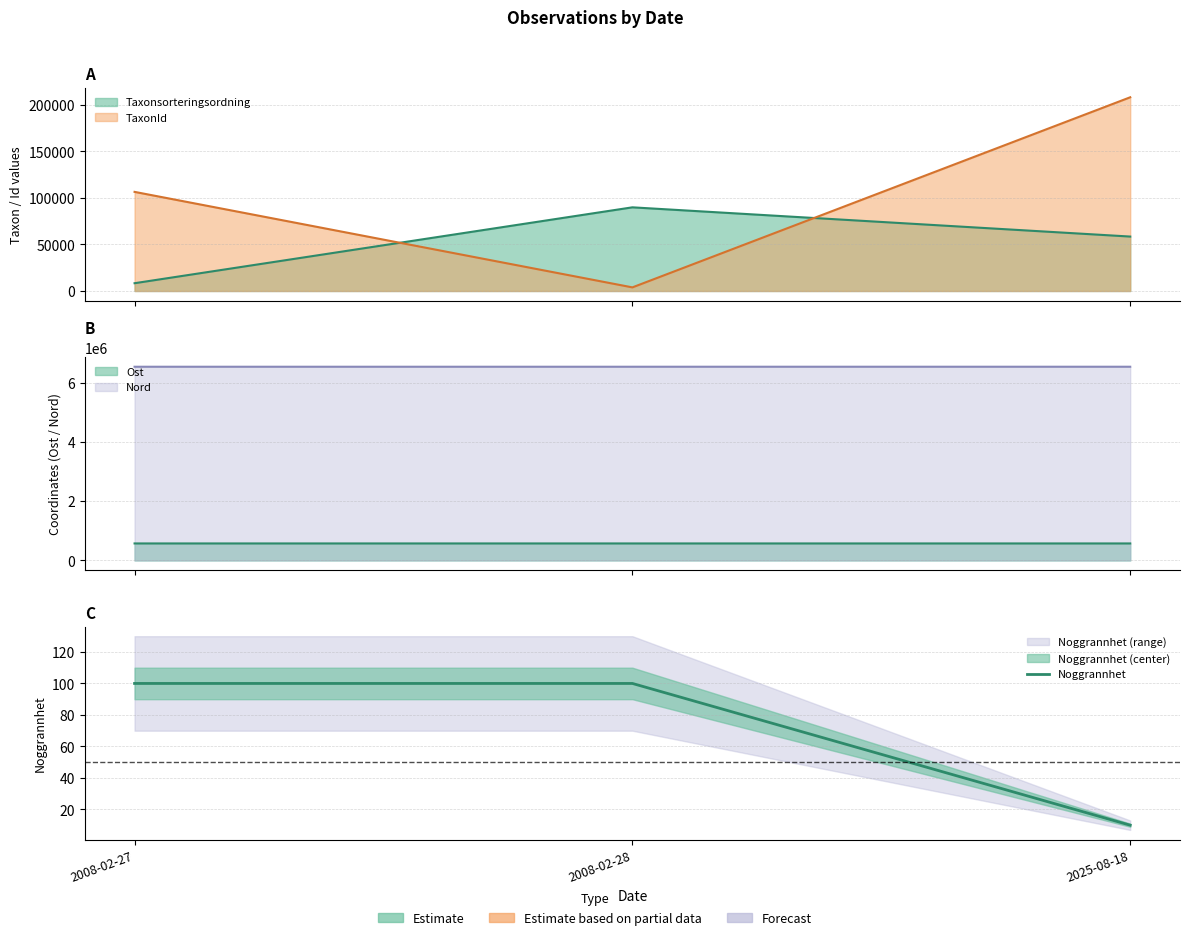

How many data points does each series have?

3